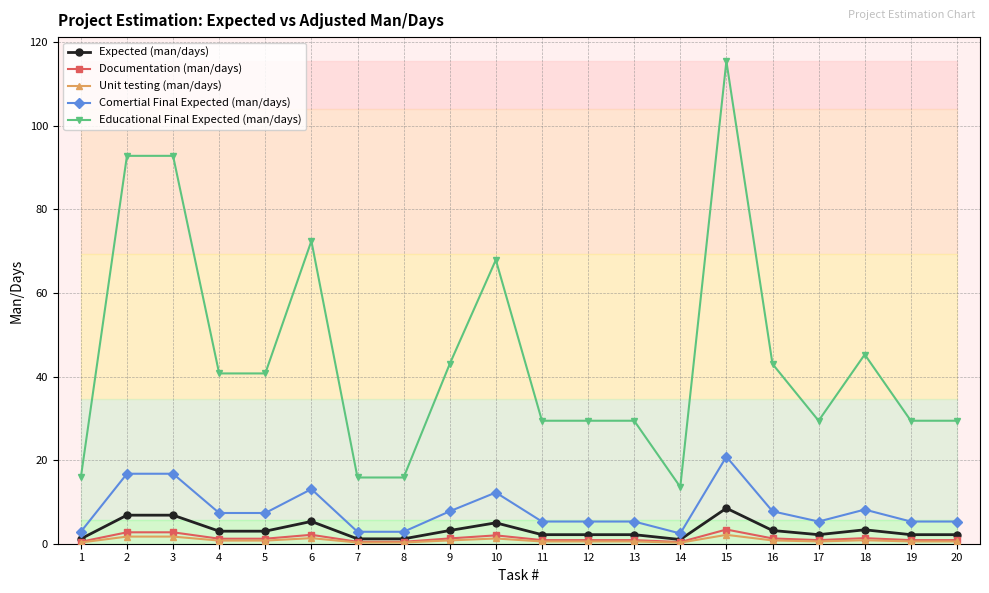

Which has a higher value, 13 or 19?

13